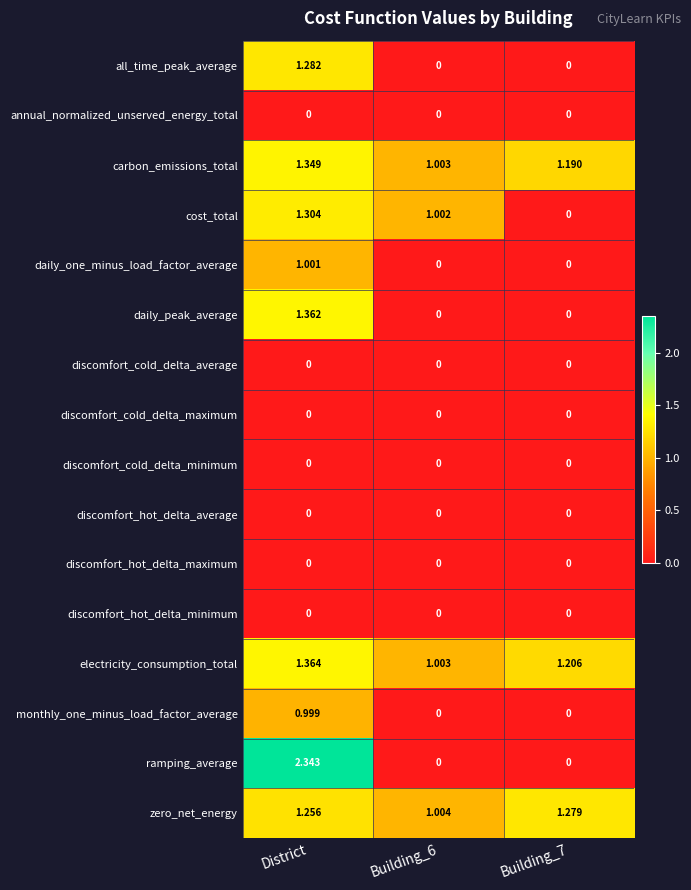

At which category is the sum across all series the highest?

District